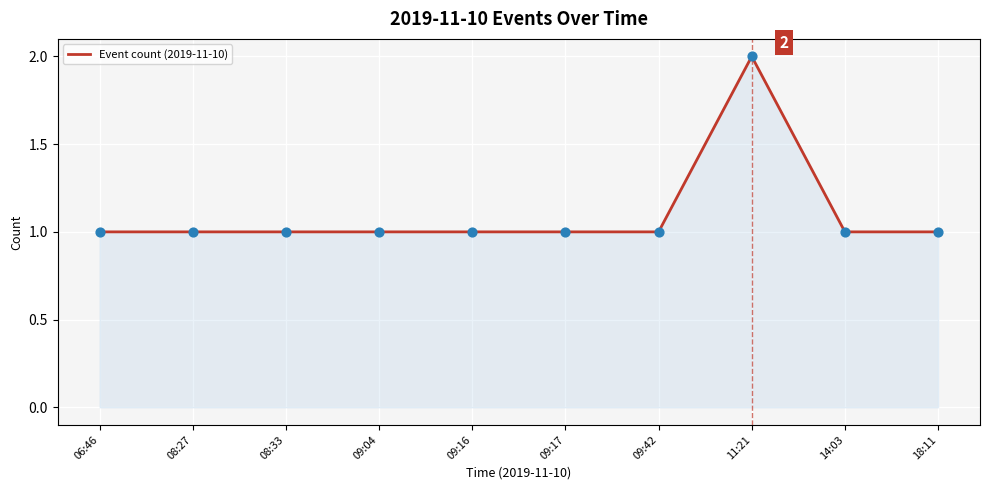

What is the ratio of the value at 09:42 to the value at 11:21?

0.5